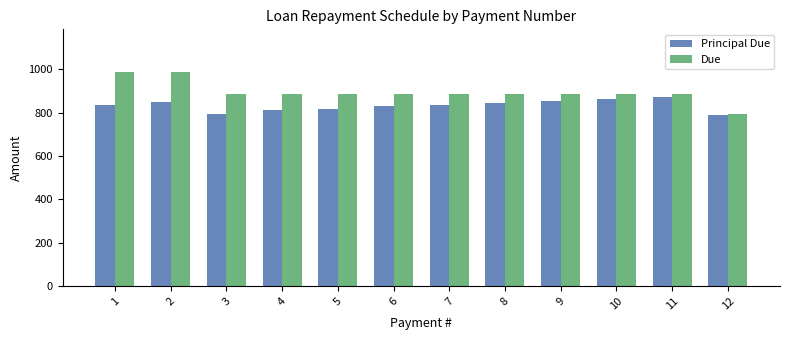

What is the difference between the maximum and minimum values in the Principal Due series?

83.1